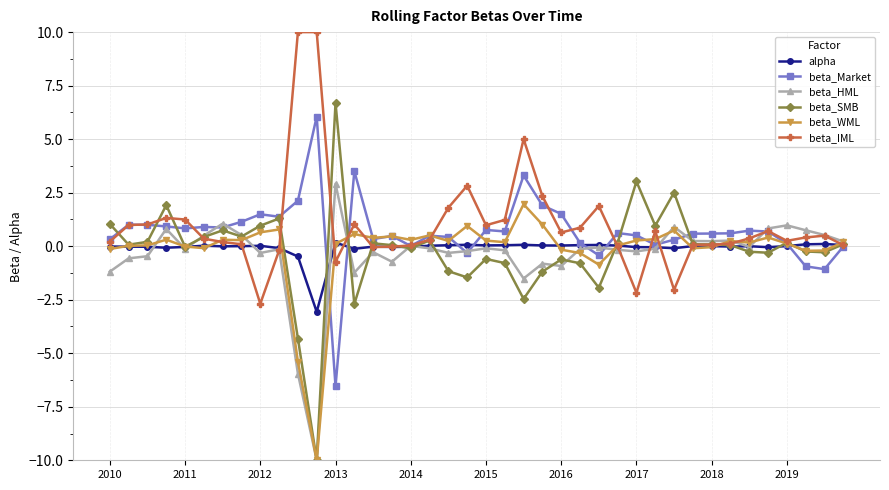

What is the minimum value shown in the chart?

-10.0